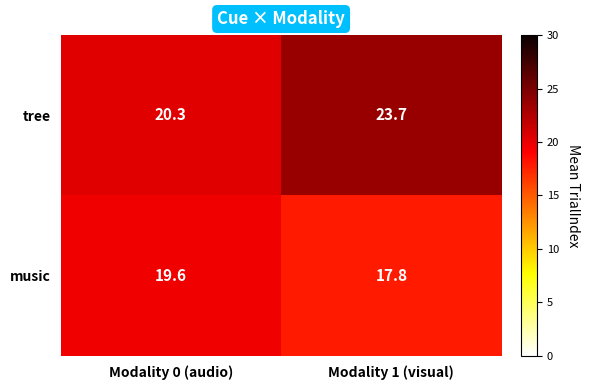

At how many categories does at least one series exceed 17?

2